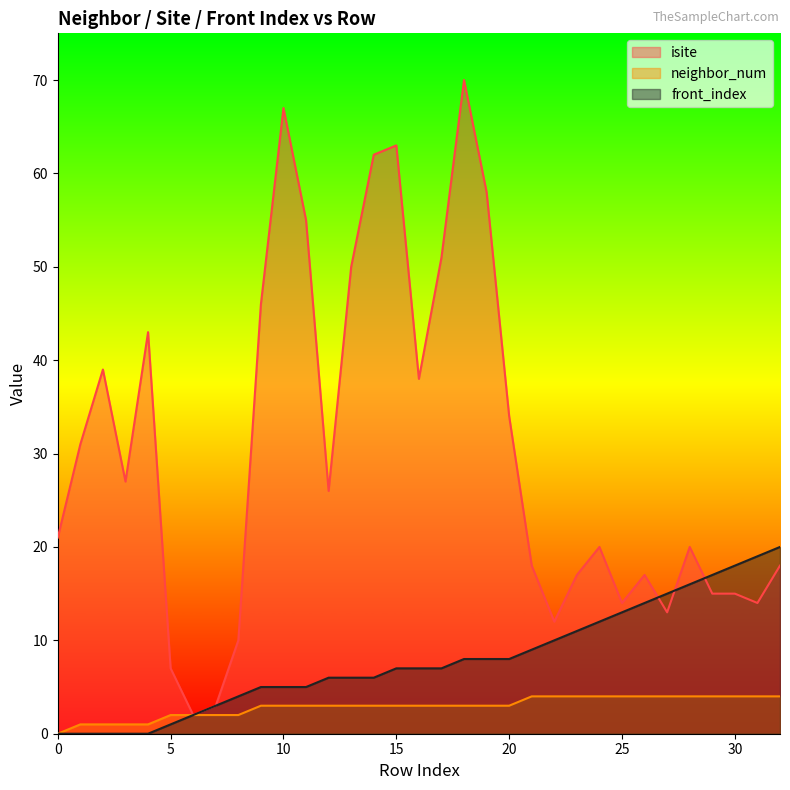

Reading left to right, what are all the values shown in this chart?

isite: 21	31	39	27	43	7	2	3	10	46	67	55	26	50	62	63	38	51	70	58	34	18	12	17	20	14	17	13	20	15	15	14	18
neighbor_num: 0	1	1	1	1	2	2	2	2	3	3	3	3	3	3	3	3	3	3	3	3	4	4	4	4	4	4	4	4	4	4	4	4
front_index: 0	0	0	0	0	1	2	3	4	5	5	5	6	6	6	7	7	7	8	8	8	9	10	11	12	13	14	15	16	17	18	19	20